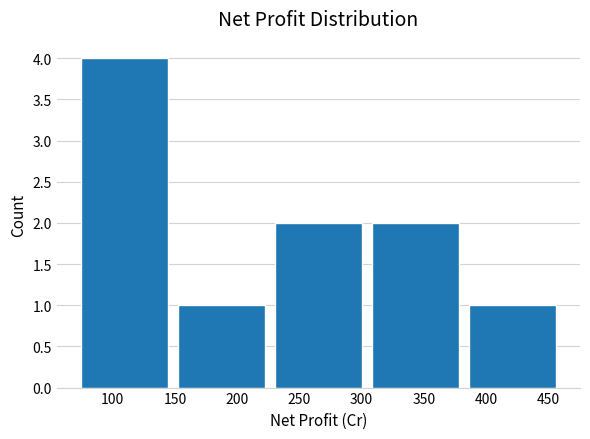

Reading left to right, list every bar in this chart as the range it spans on the x-axis followed by its height. Neither the bar edges nor the heights are printed on the chart, so give them approximately, as read against the axes.

70 to 150: 4
150 to 225: 1
225 to 305: 2
305 to 380: 2
380 to 460: 1